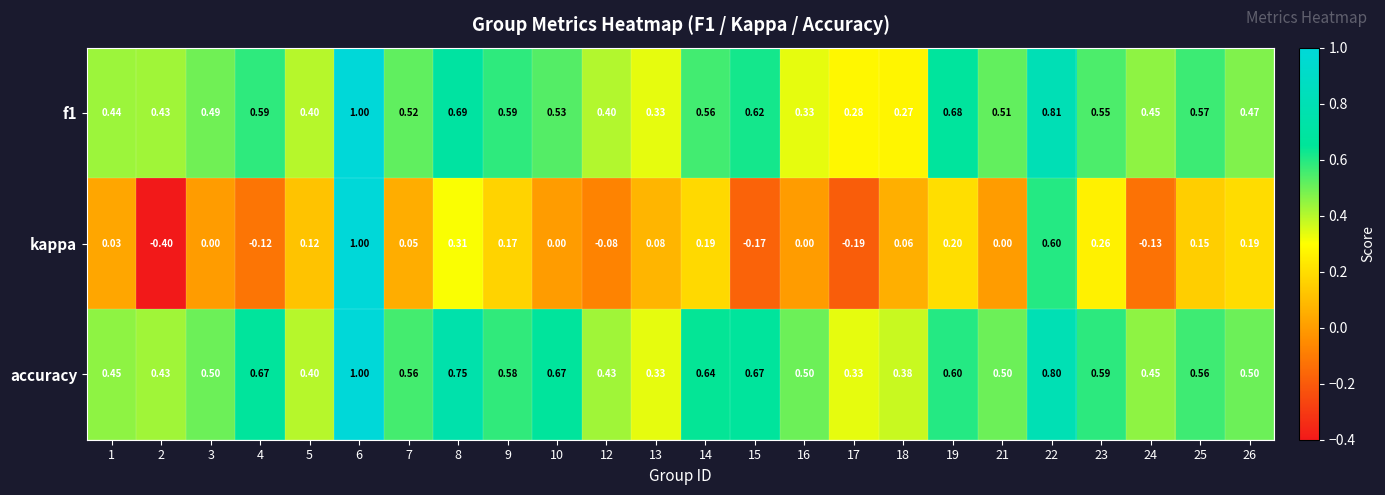

Is the value of kappa at 24 greater than the value of accuracy at 4?

No